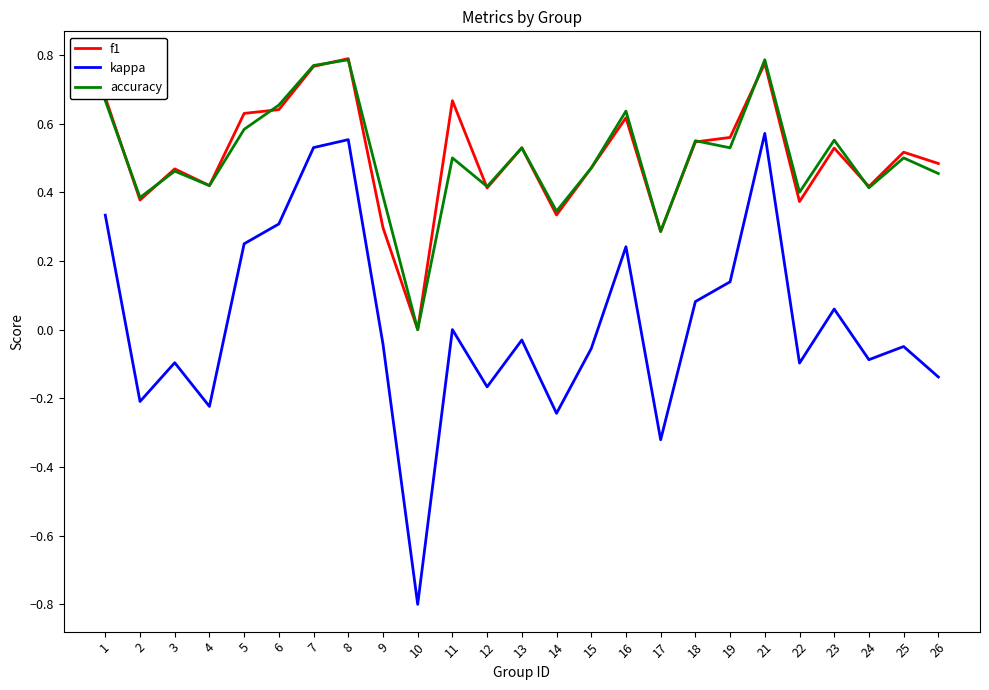

True or false: kappa and f1 cross at least once.

False